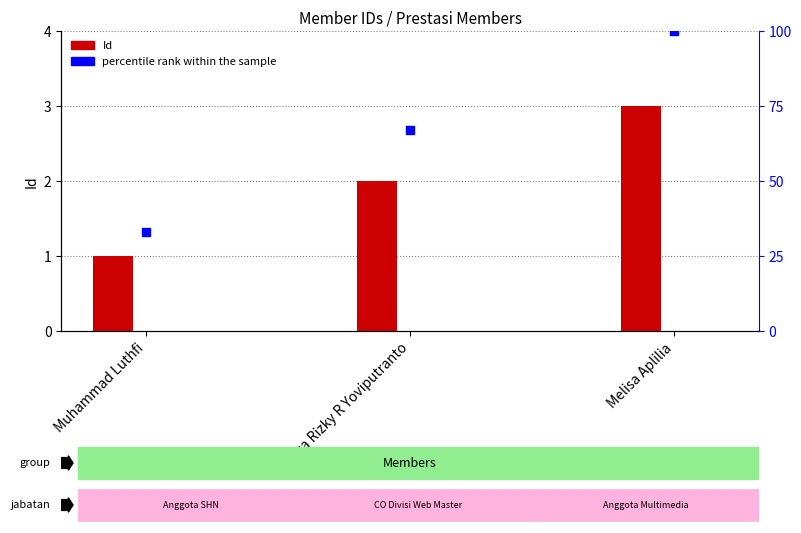

Which series reaches the maximum Y coordinate?

percentile rank within the sample